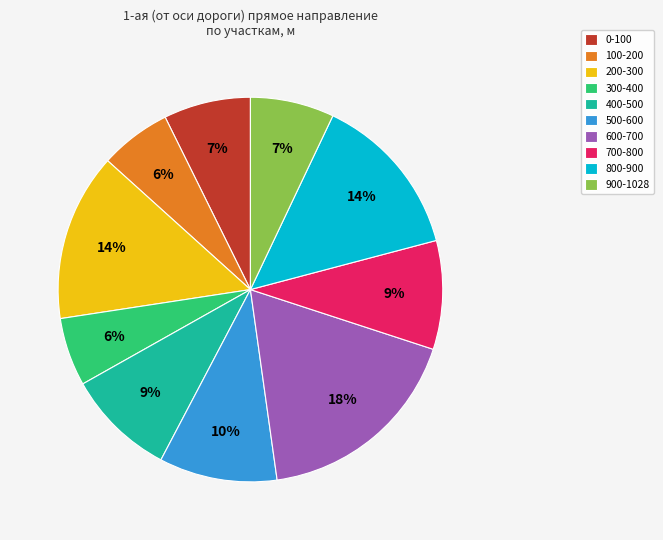

Is the sum of 300-400 and 800-900 greater than half?

No